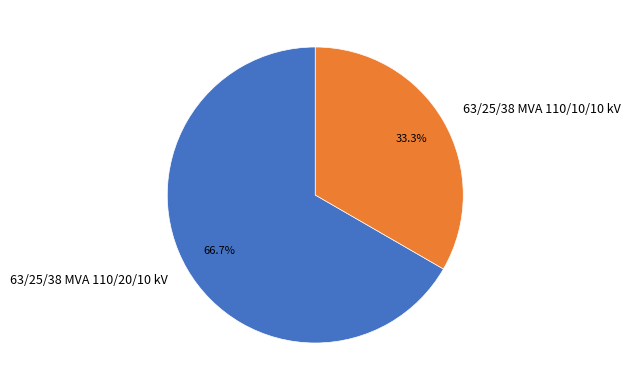

The 63/25/38 MVA 110/10/10 kV slice represents 33% of the pie. True or false?

True